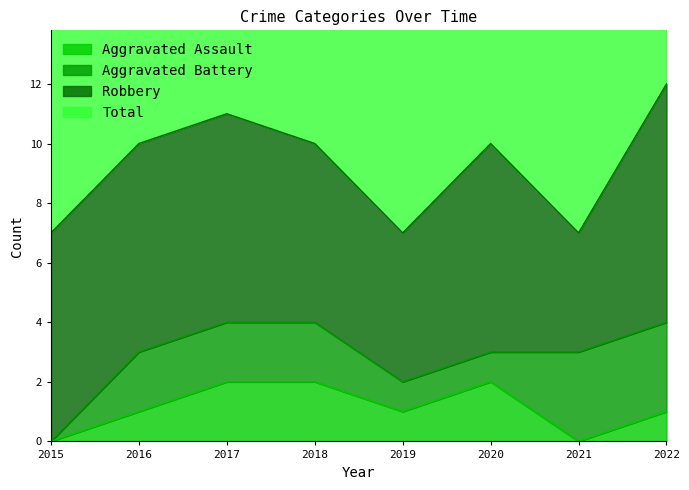

Which series changed the most between 2021 and 2022?

Total